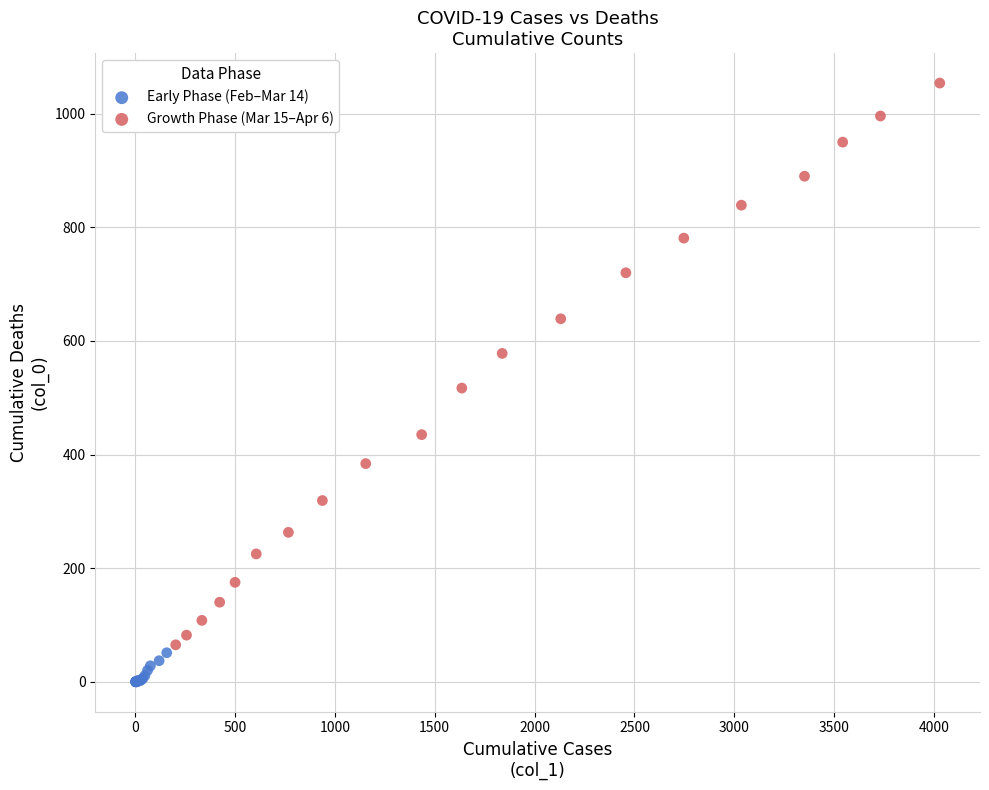

Which series has the largest Y range (max minus min)?

Growth Phase (Mar 15–Apr 6)